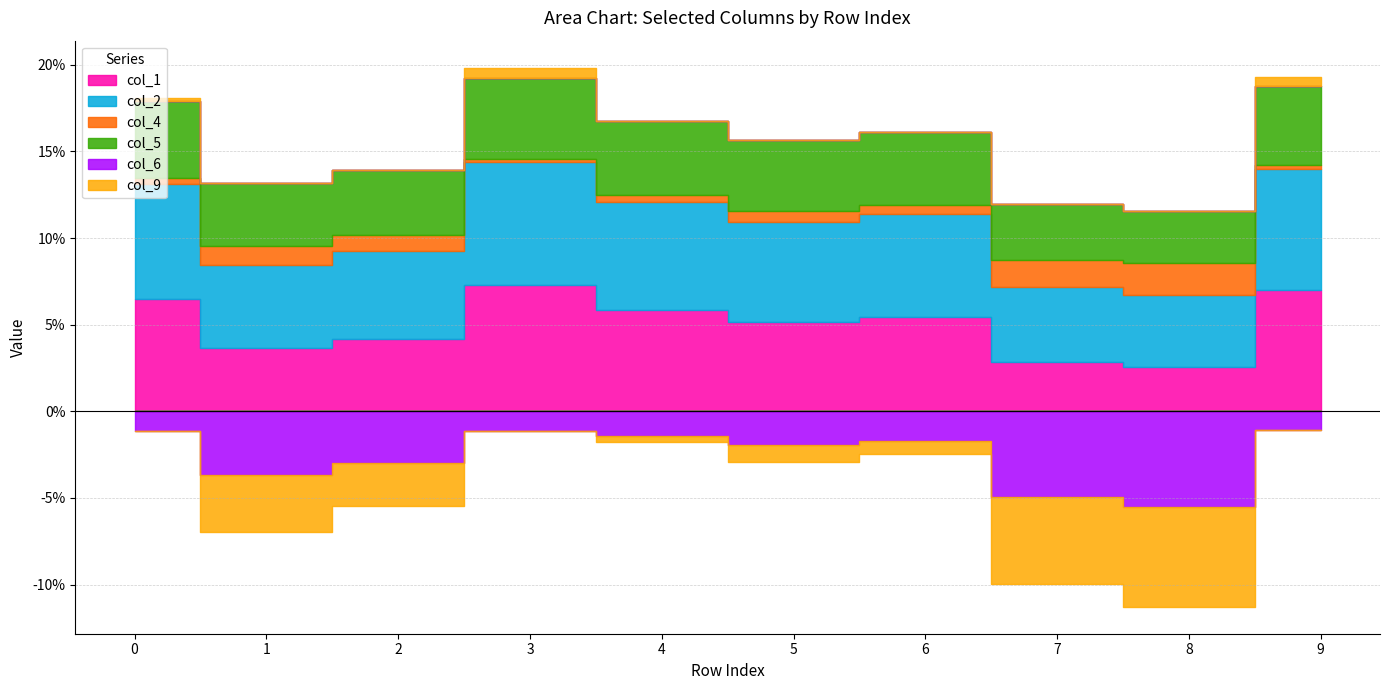

In col_1, how many points are lower than both neighbors (excluding endpoints)?

3